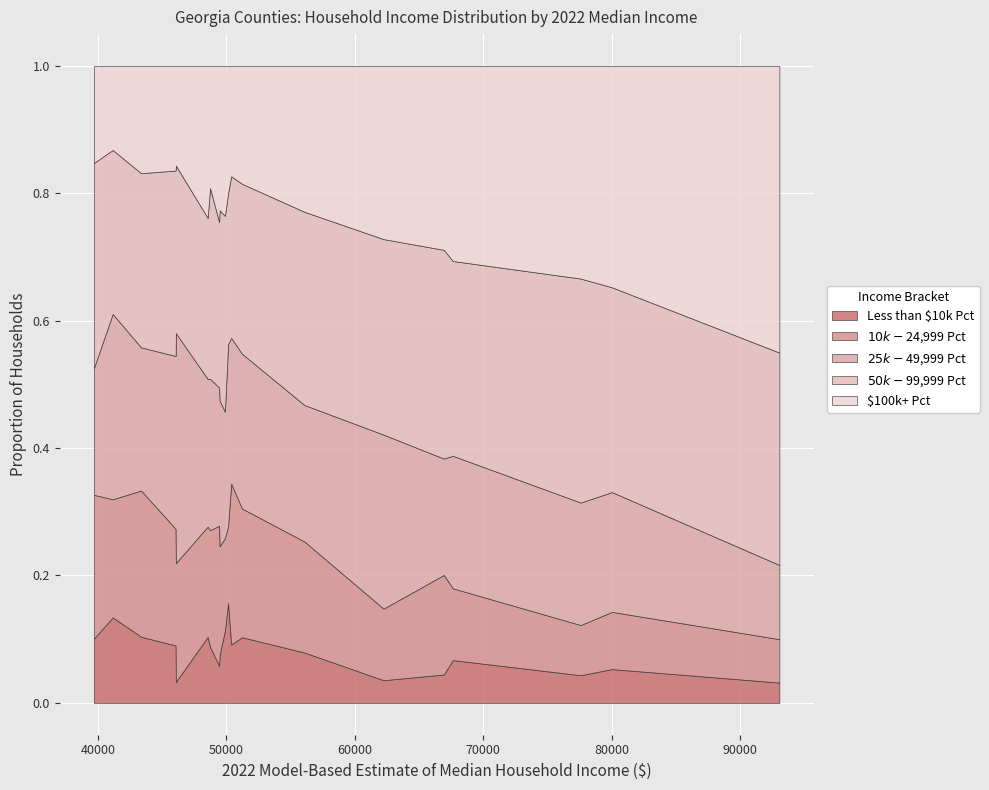

What is the label of the 16th point from the right?

BALDWIN